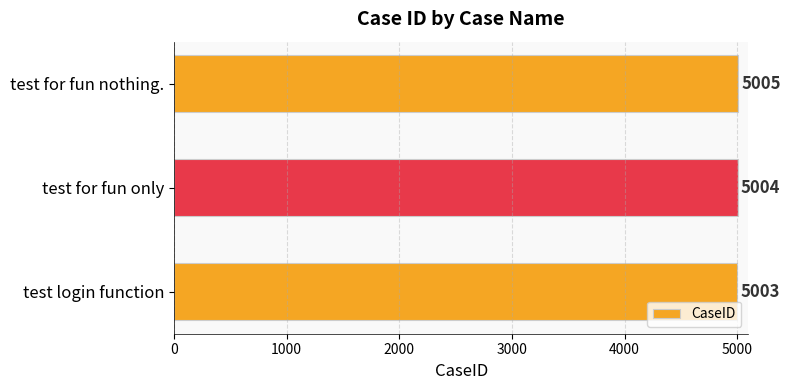

What is the change in value from test login function to test for fun only?

+1